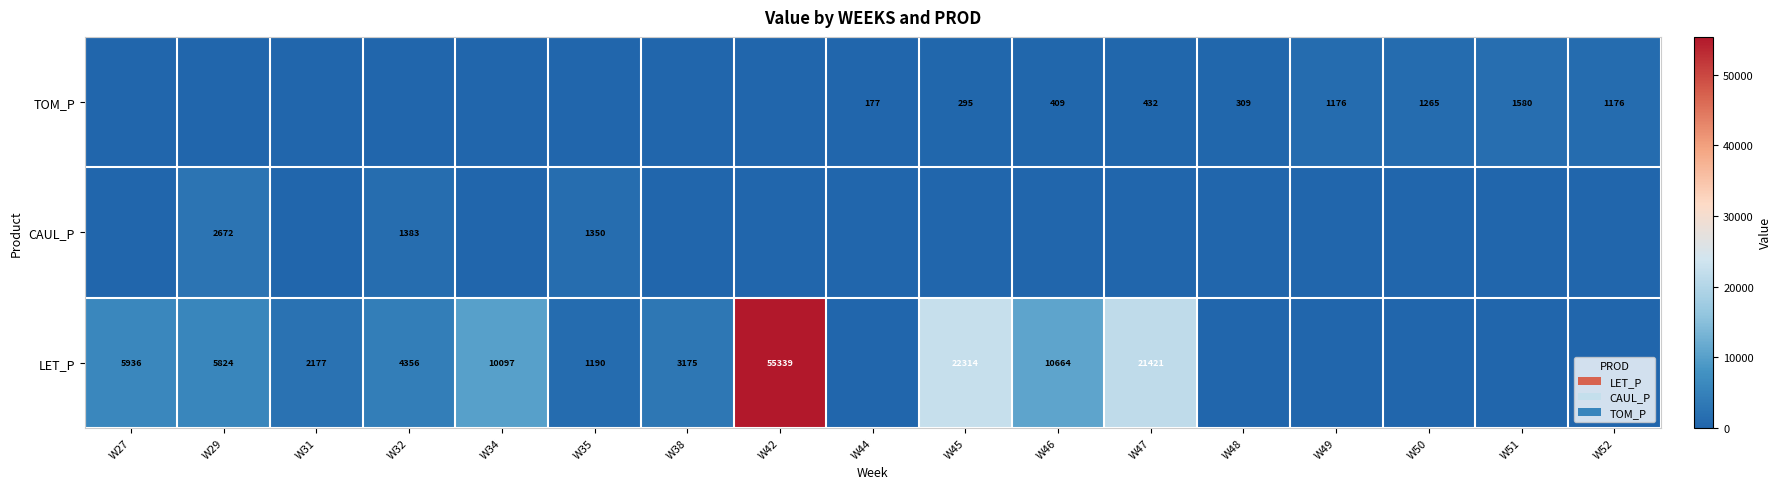

The value of LET_P at W38 is 3175. True or false?

True